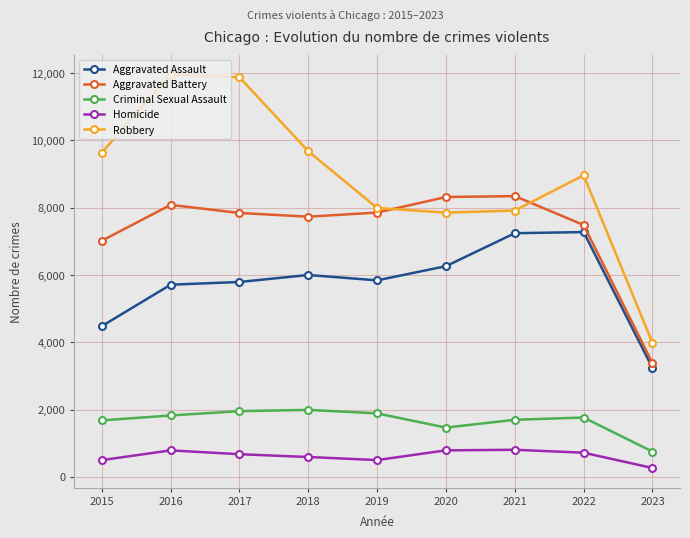

How many interior local peaks does the Criminal Sexual Assault series have?

2